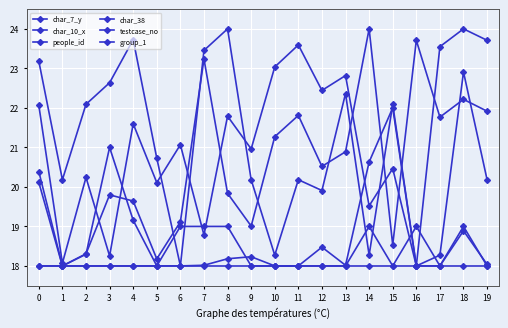

Rank the series at 3 from lowest to highest value.

char_38, group_1, people_id, testcase_no, char_10_x, char_7_y